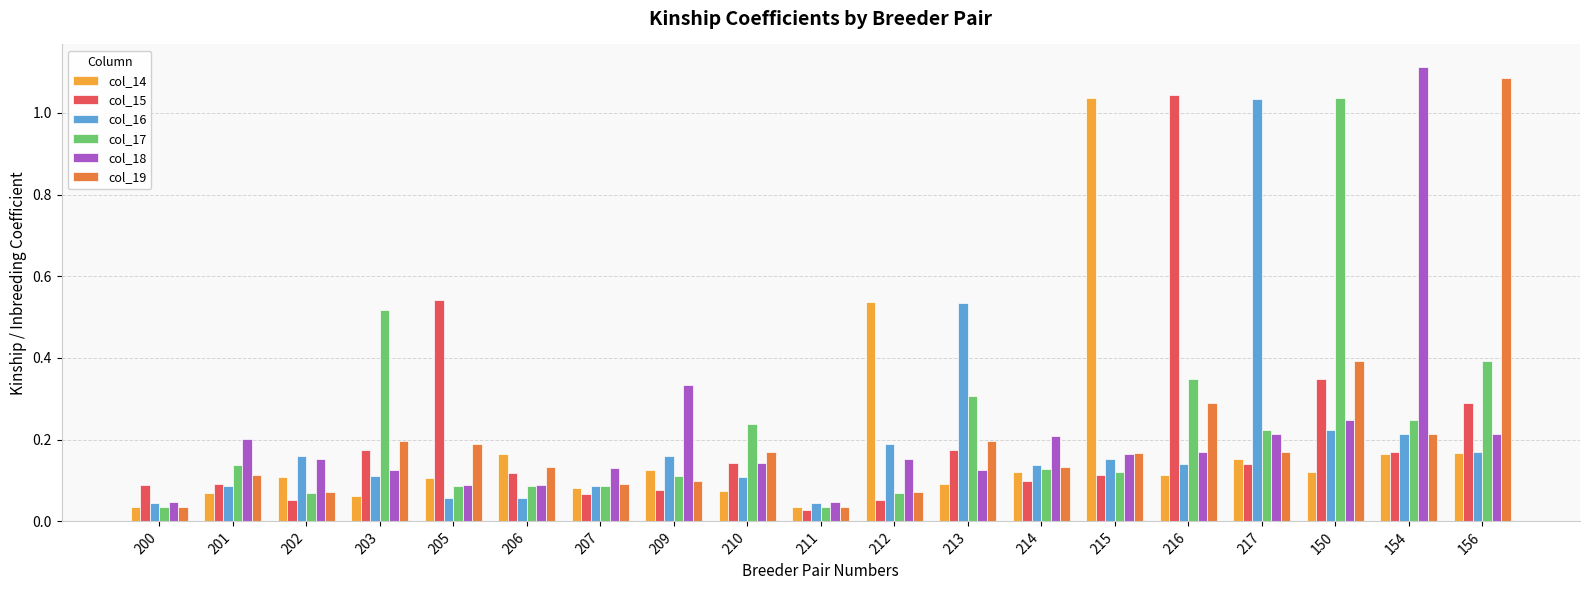

The col_18 series shows 0.2 at 202. True or false?

True